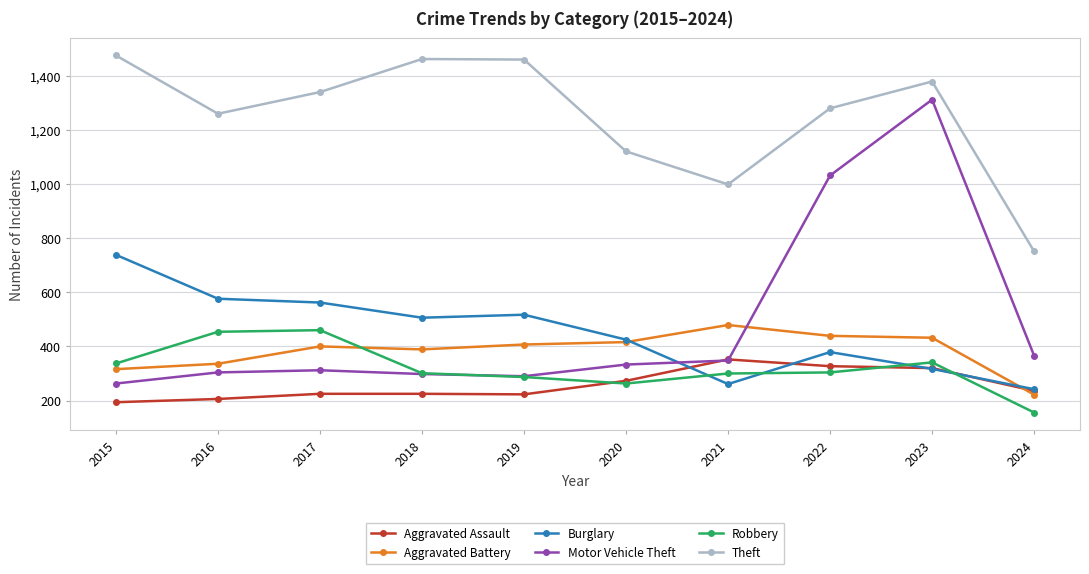

Between 2015 and 2024, which series saw the biggest shift?

Theft